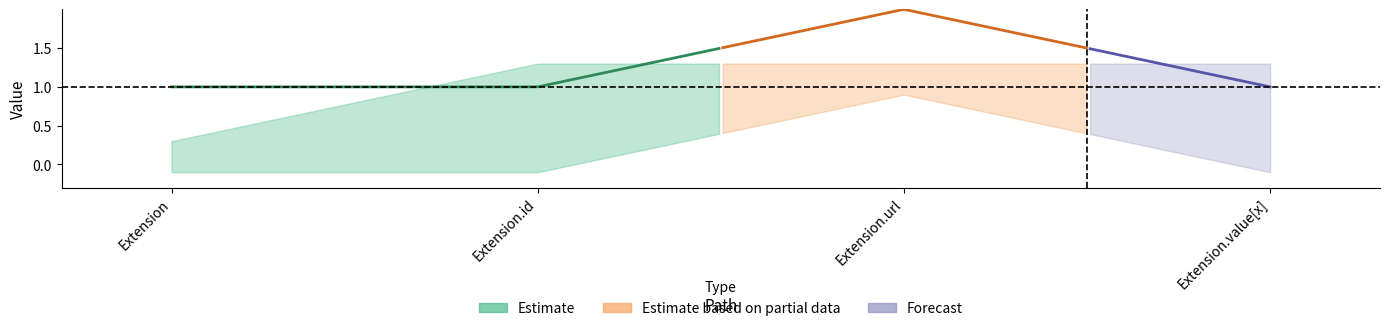

What is the sum of all base_min_vals values?

1